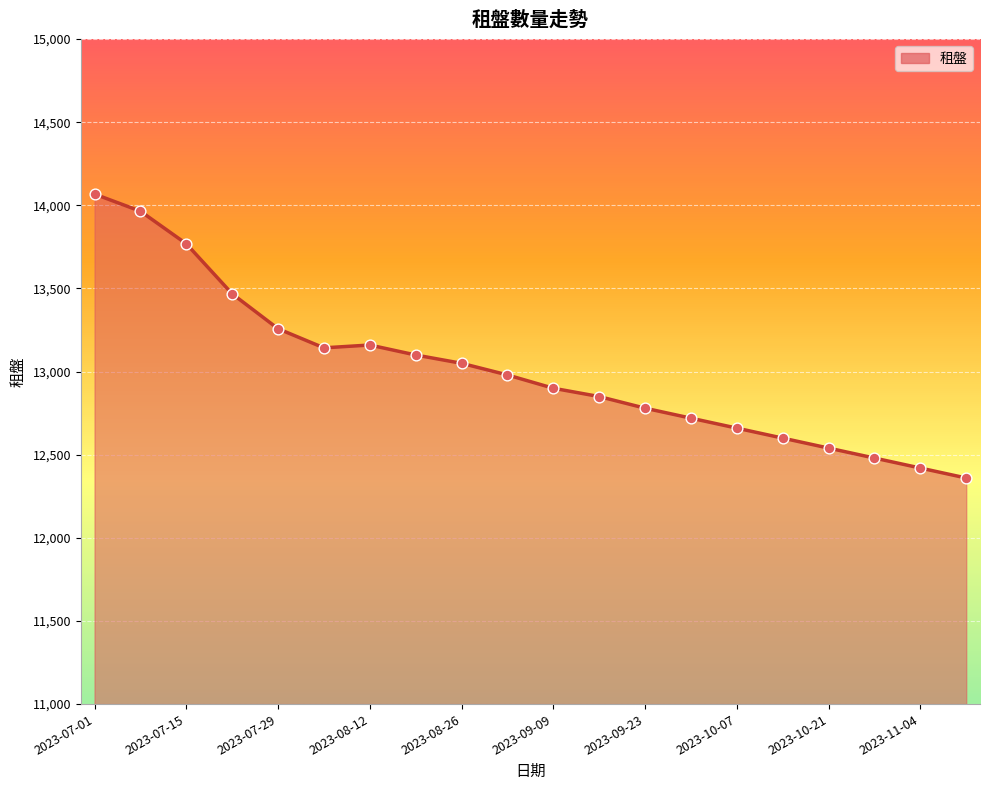

Which series contains the highest Y value?

租盤 (line)